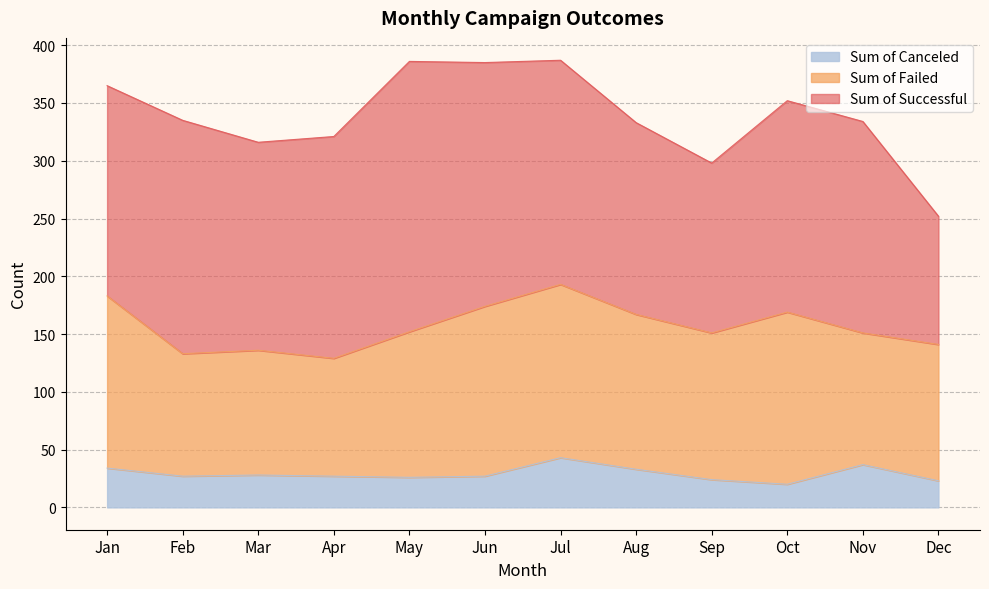

Reading left to right, transcribe all the data shown in this chart.

Sum of Successful: 182	202	180	192	234	211	194	166	147	183	183	111
Sum of Failed: 149	106	108	102	126	147	150	134	127	149	114	118
Sum of Canceled: 34	27	28	27	26	27	43	33	24	20	37	23